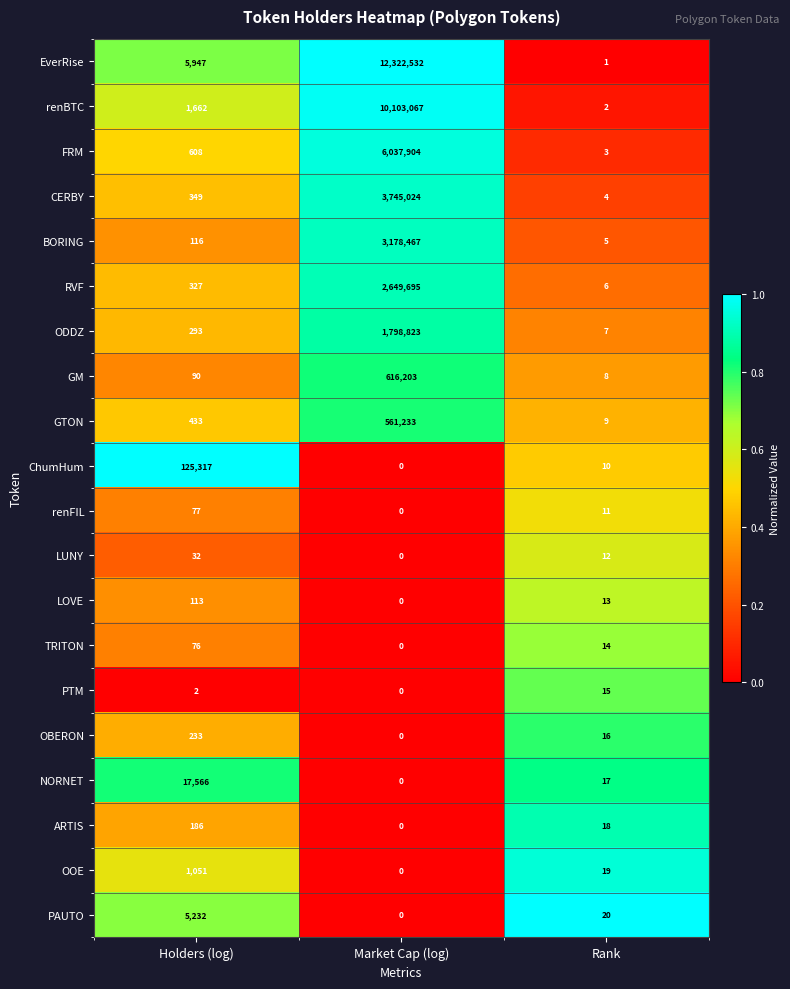

What is the difference between the EverRise values at Market Cap (log) and Holders (log)?

12316585